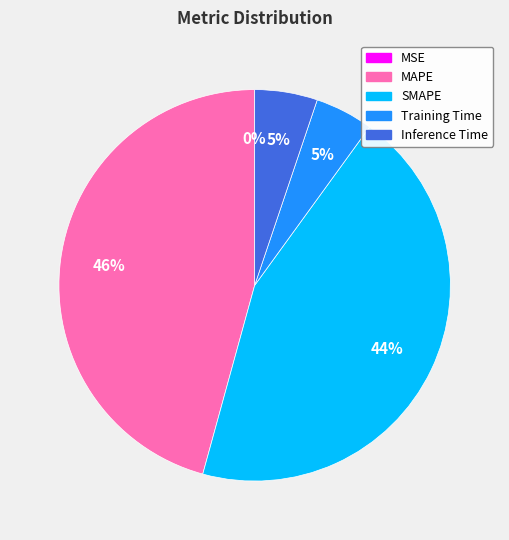

Is there a majority slice in this chart?

No